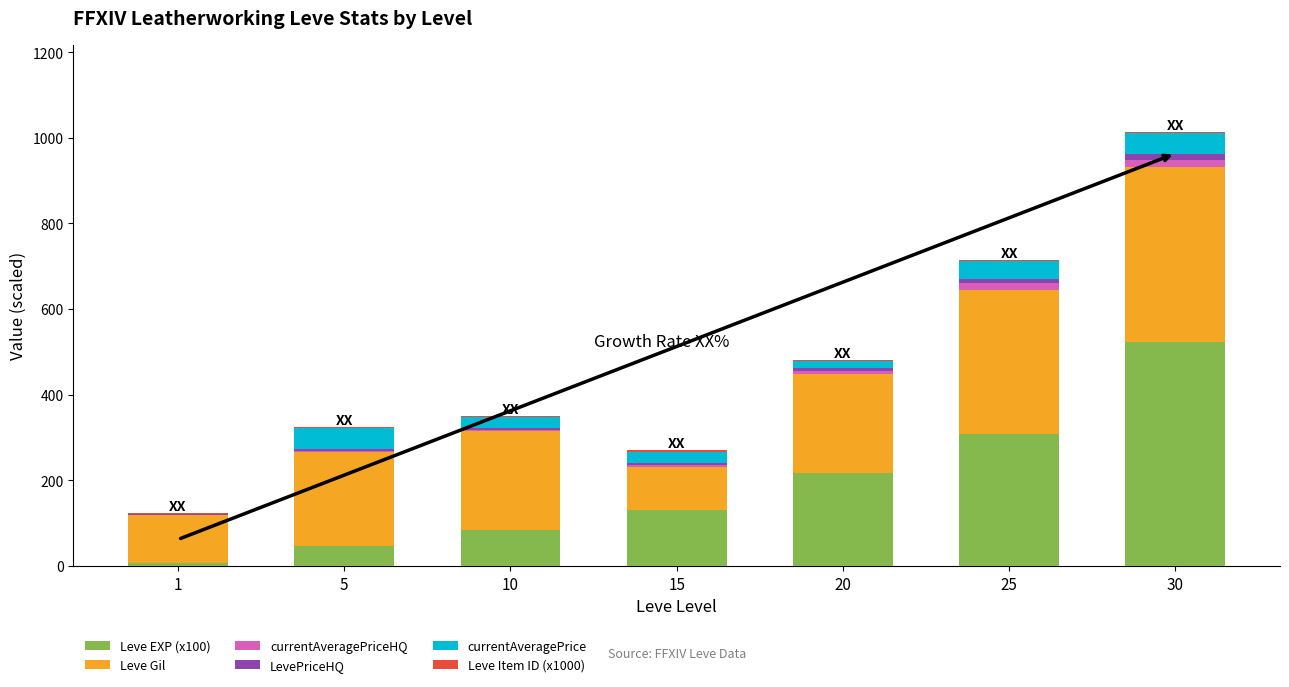

At which category is the sum across all series the highest?

30